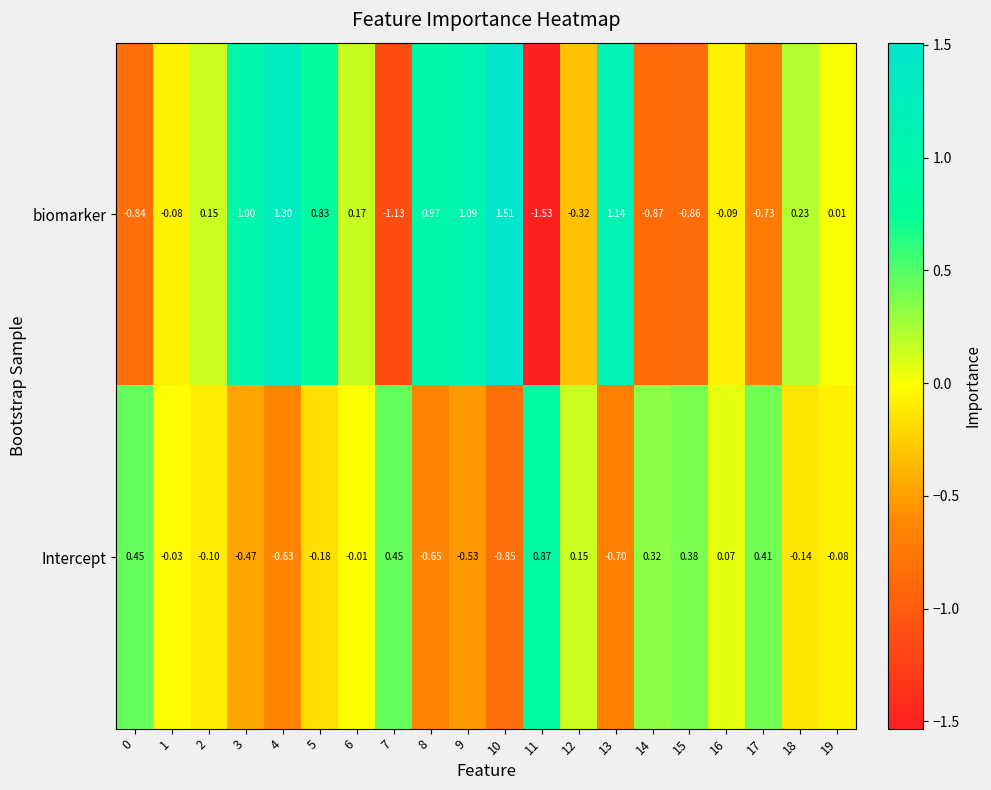

Rank the series at 2 from highest to lowest value.

biomarker, Intercept